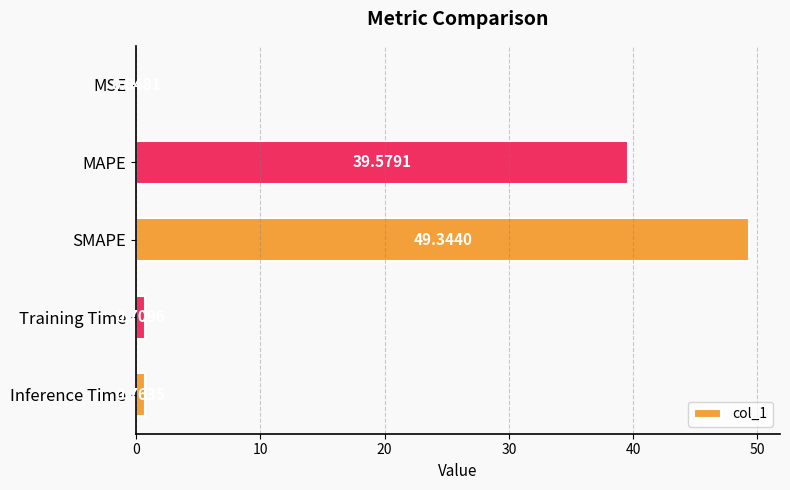

What is the sum of all values?

90.4